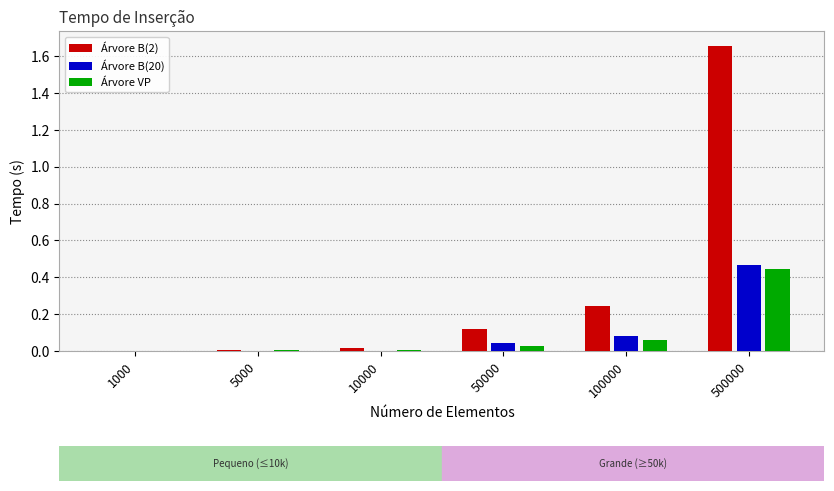

Is it true that Árvore B(2) equals 0.0 at 1000?

True